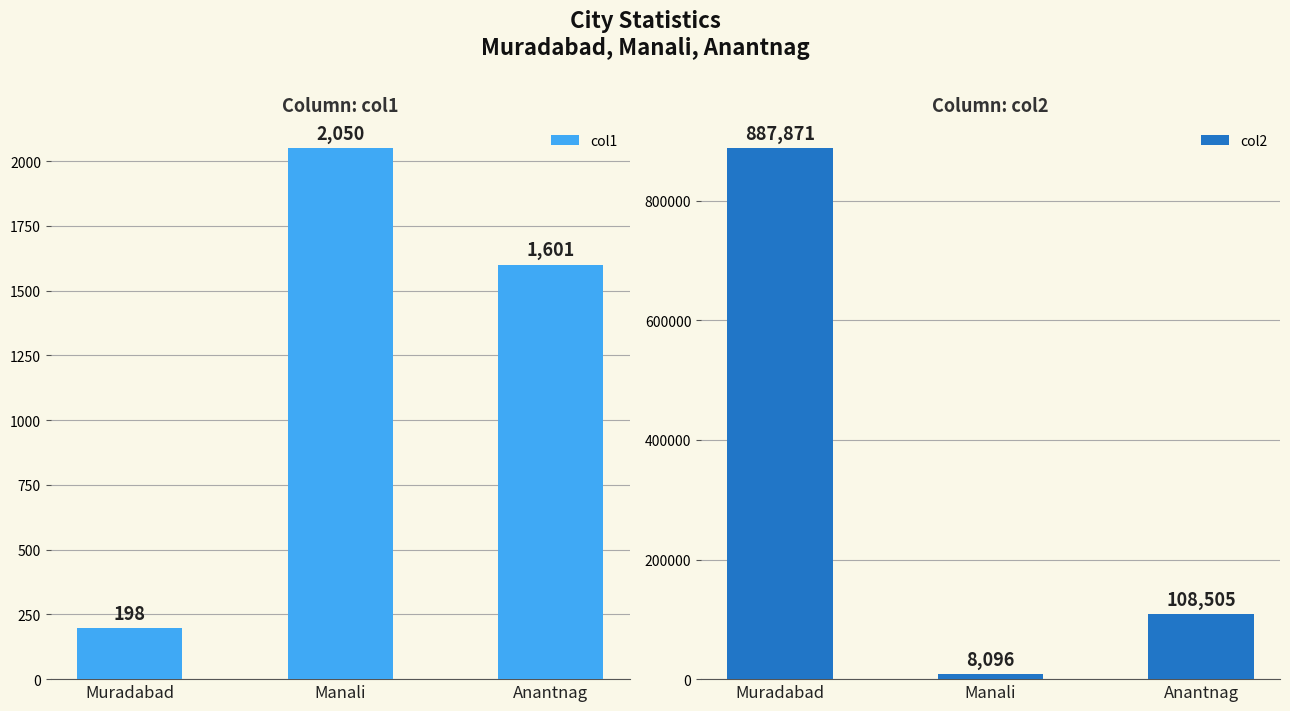

What is the difference between the maximum and second lowest values in the col1 series?

449